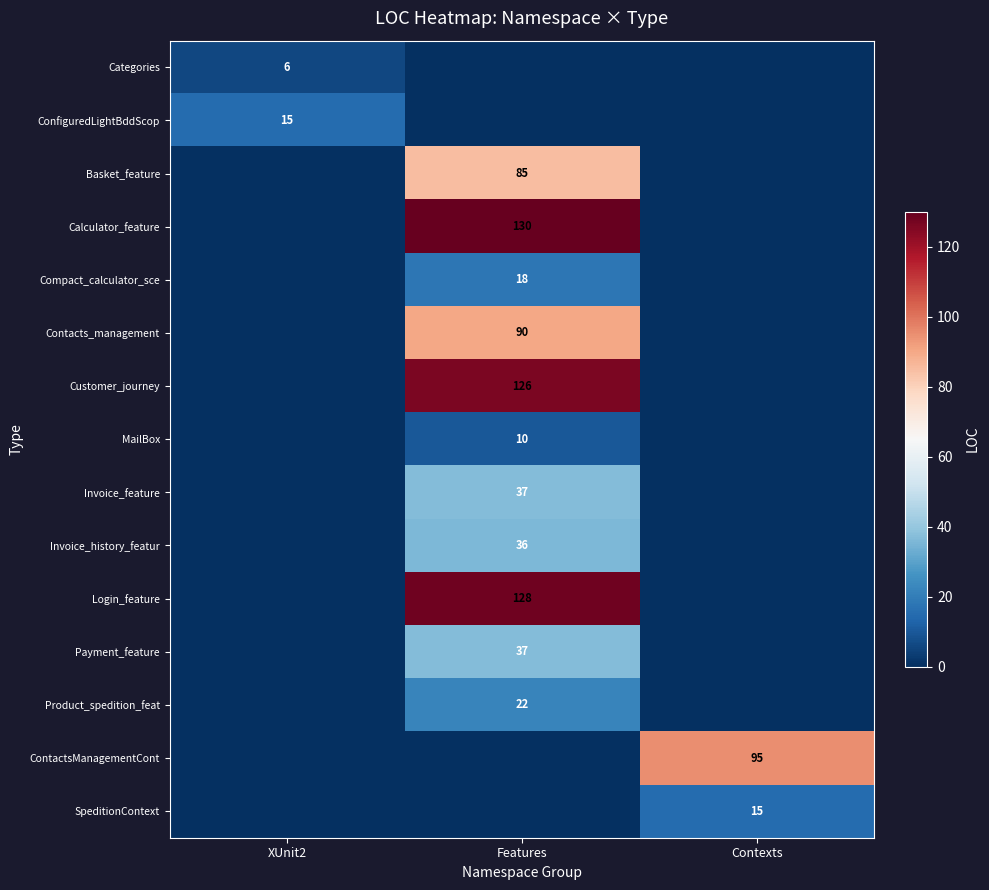

Is the value of Invoice_feature at Features greater than the value of Calculator_feature at Features?

No